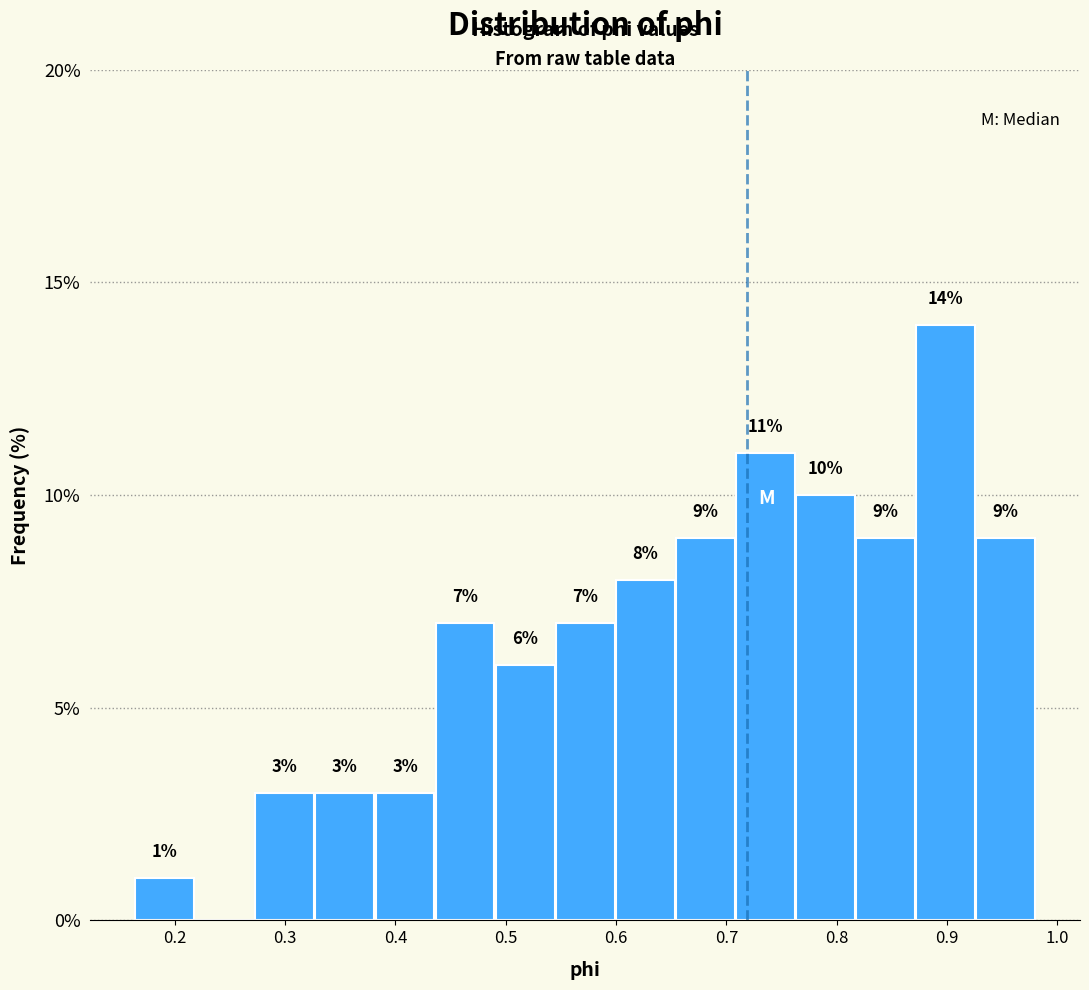

Over which range of the x-axis is the bar tallest?

0.87 to 0.93